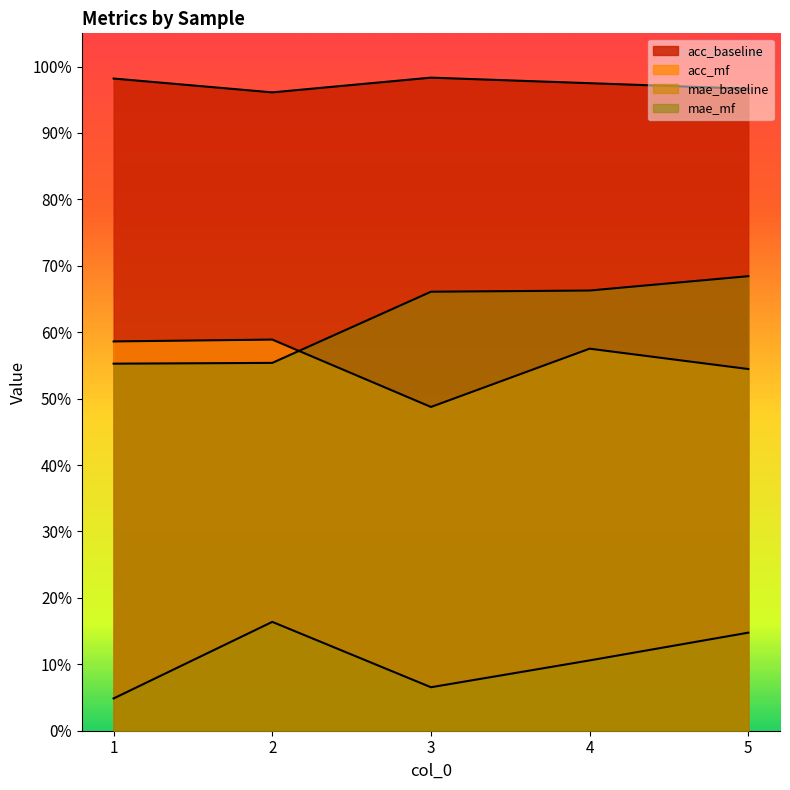

How many interior local valleys does the acc_mf series have?

1